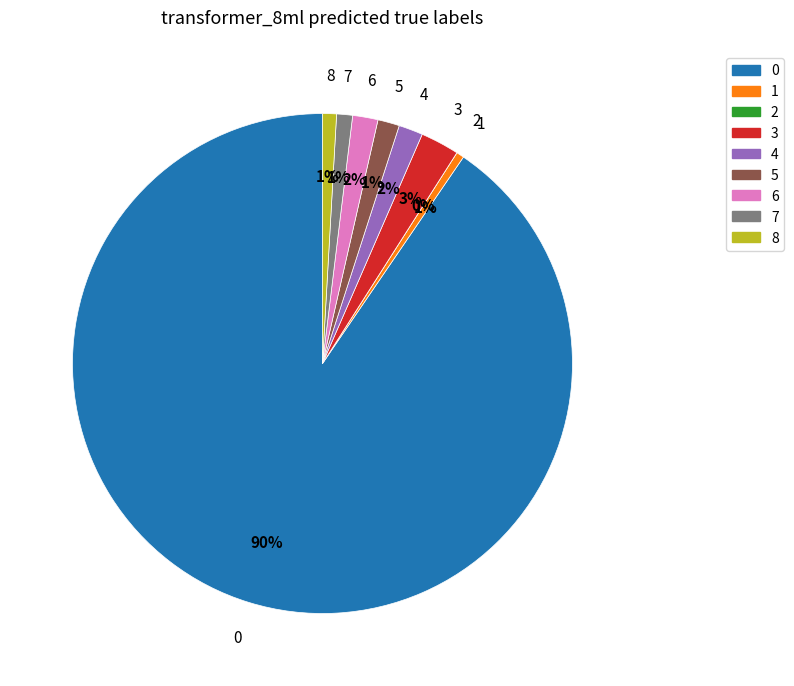

To the nearest percent, what is the combined percentage of 3 and 5?

4%